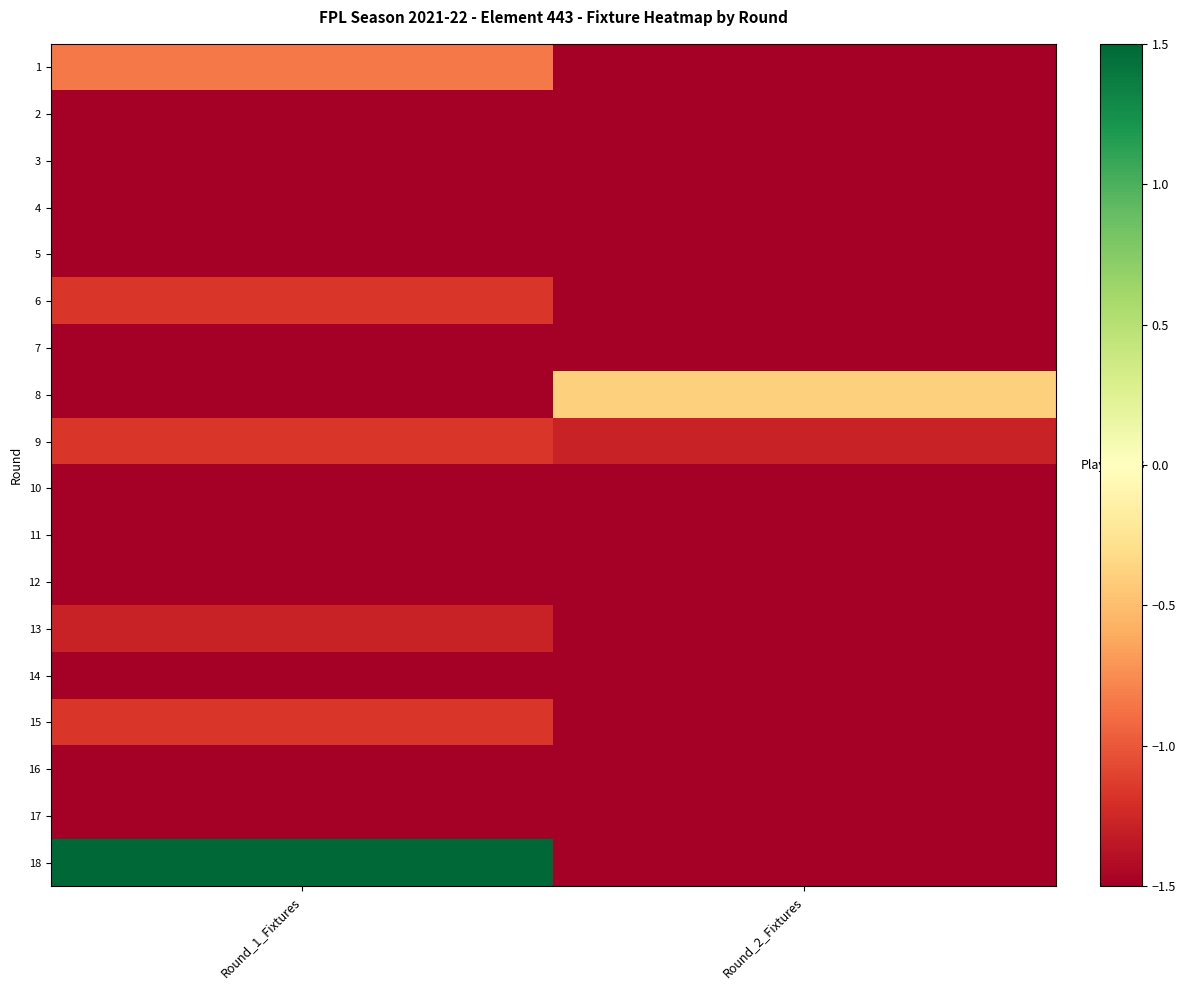

Rank the series by their maximum value, from highest to lowest.

18, 8, 1, 6, 9, 15, 13, 2, 3, 4, 5, 7, 10, 11, 12, 14, 16, 17